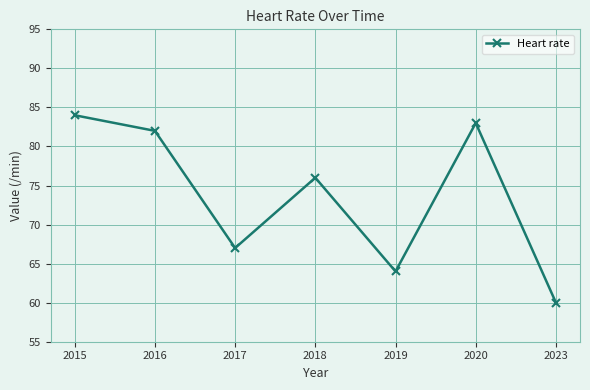

What is the approximate value at 2023?

60